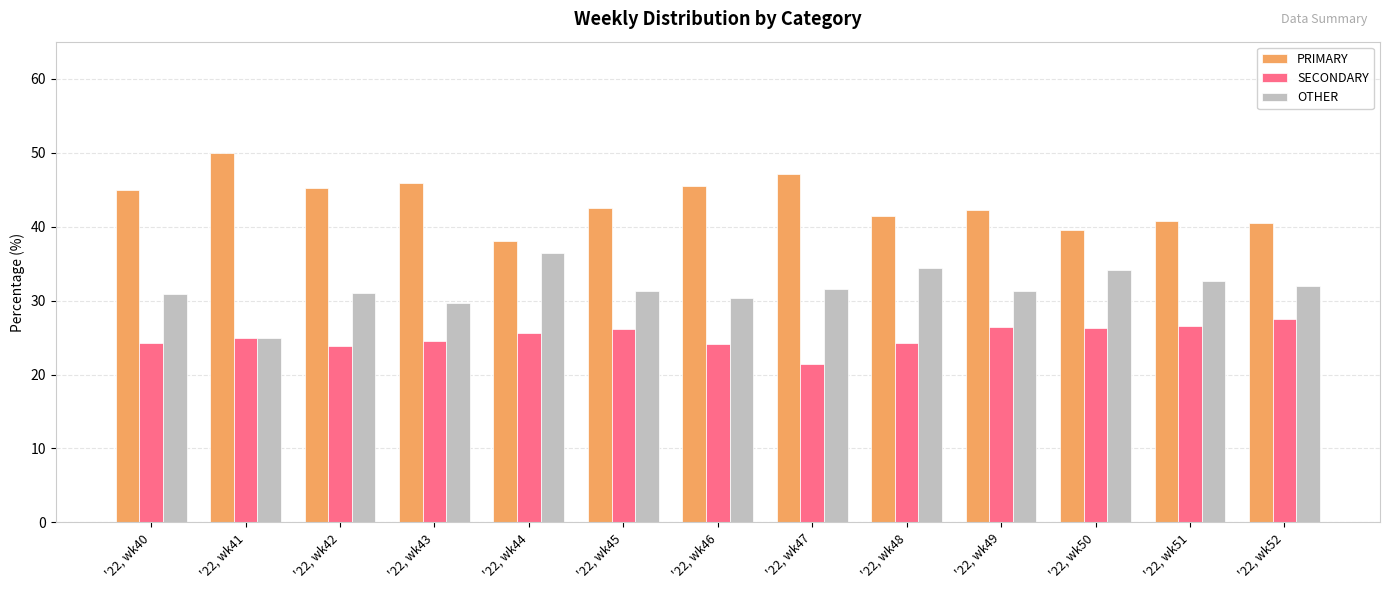

At which label does PRIMARY first exceed 42?

'22, wk40